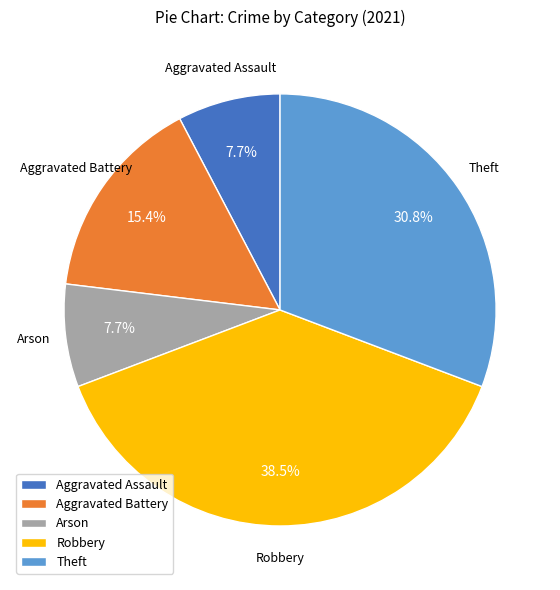

To the nearest percent, what is the difference between the Aggravated Assault and Theft slice percentages?

23%